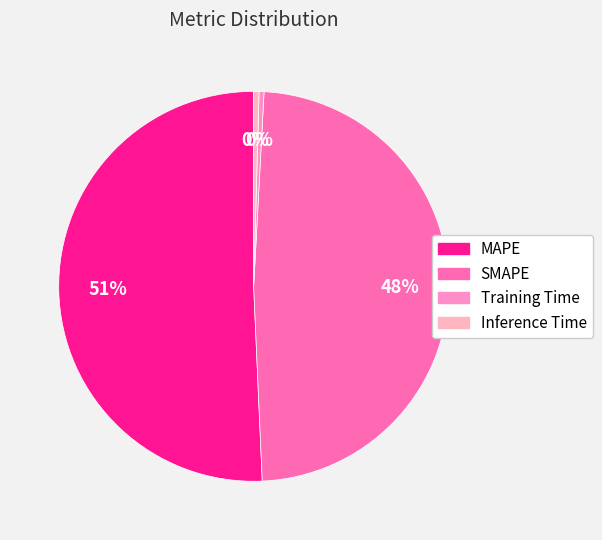

How many slices are in this pie chart?

4